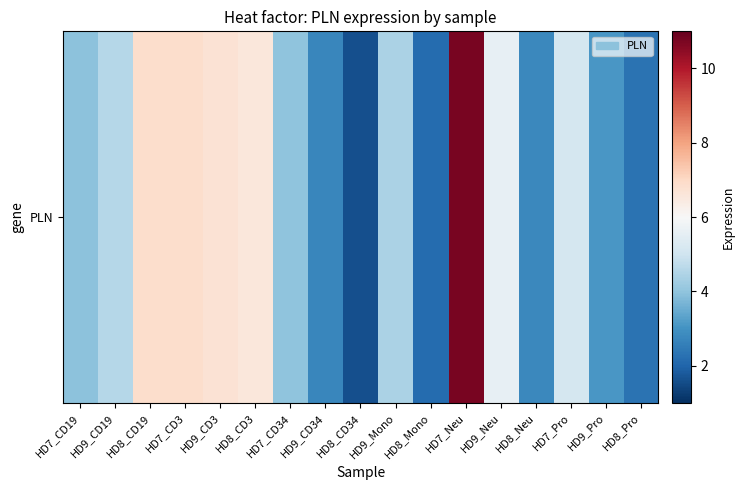

Reading left to right, transcribe all the data shown in this chart.

3.9	4.6	6.9	6.9	6.7	6.6	4.0	2.7	1.6	4.4	2.1	10.8	5.6	2.8	5.1	3.1	2.3